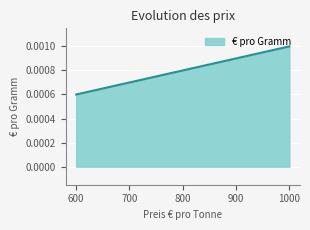

Which has a higher value, 1000 or 600?

1000